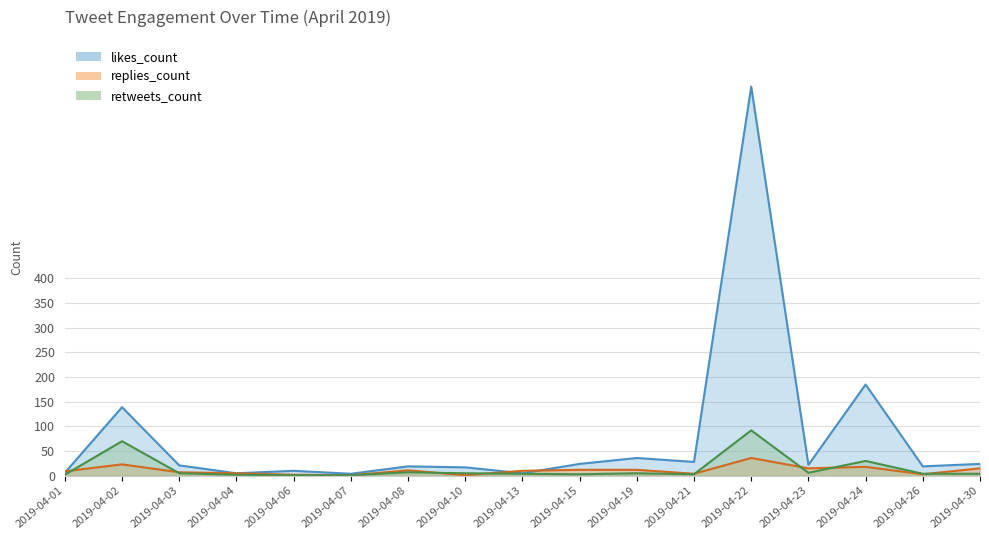

Rank the series by their maximum value, from lowest to highest.

replies_count, retweets_count, likes_count